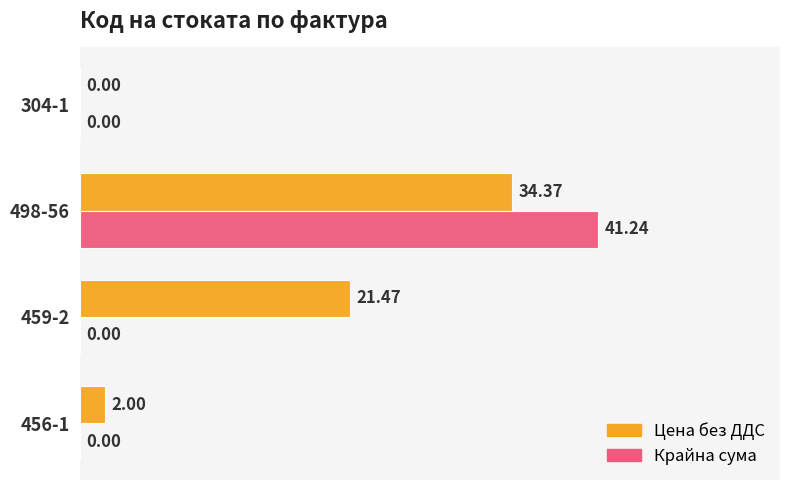

What are all the series names shown in the legend?

Цена без ДДС, Крайна сума